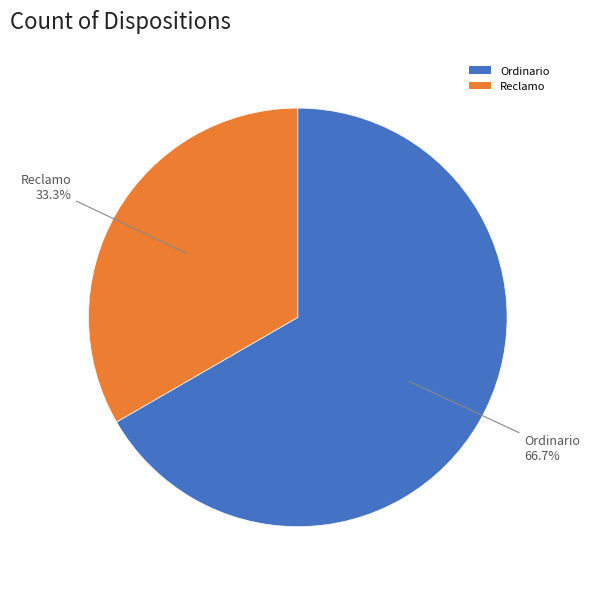

What is the ratio of the value at Ordinario to the value at Reclamo?

2.0